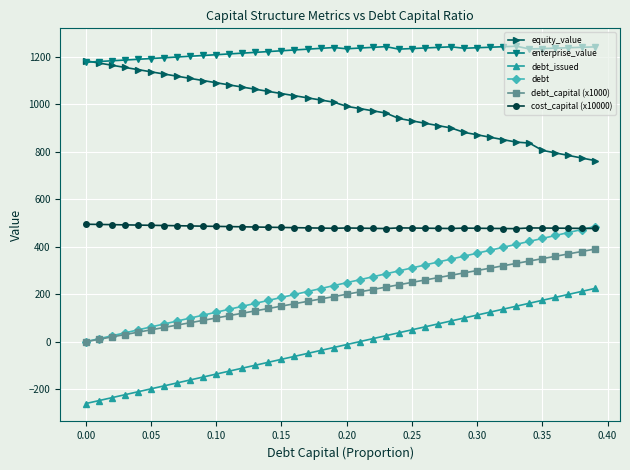

What are all the series names shown in the legend?

equity_value, enterprise_value, debt_issued, debt, debt_capital (x1000), cost_capital (x10000)